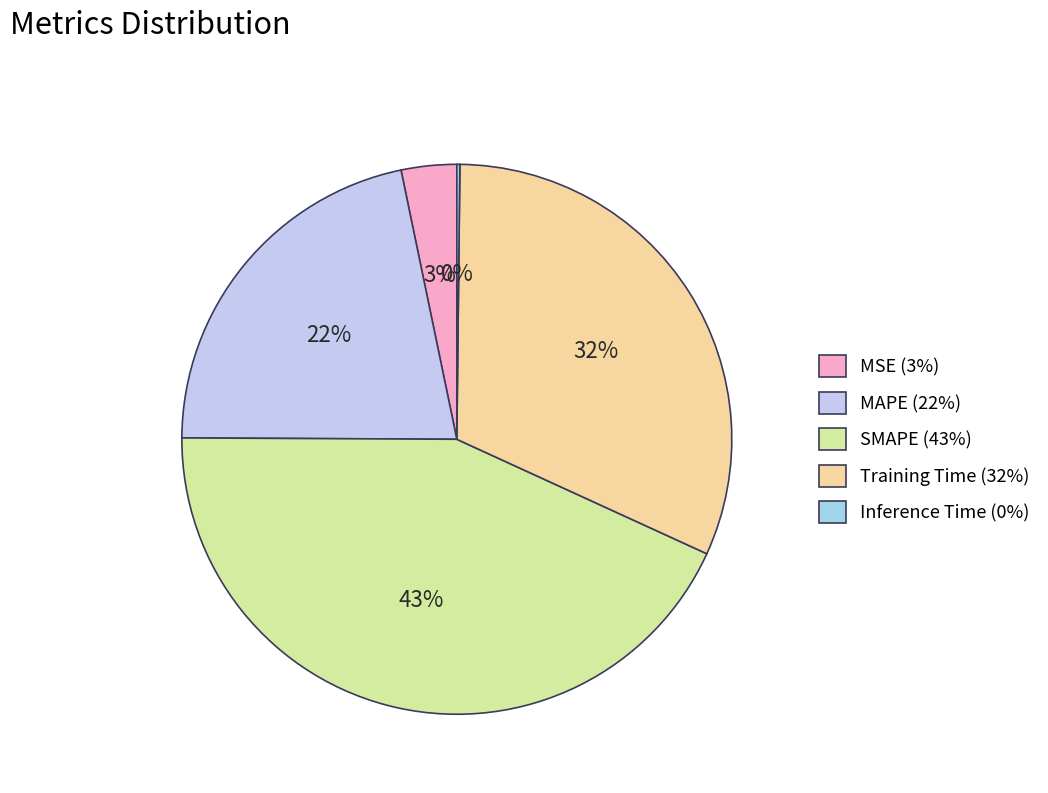

Does SMAPE account for over 50% of the chart?

No